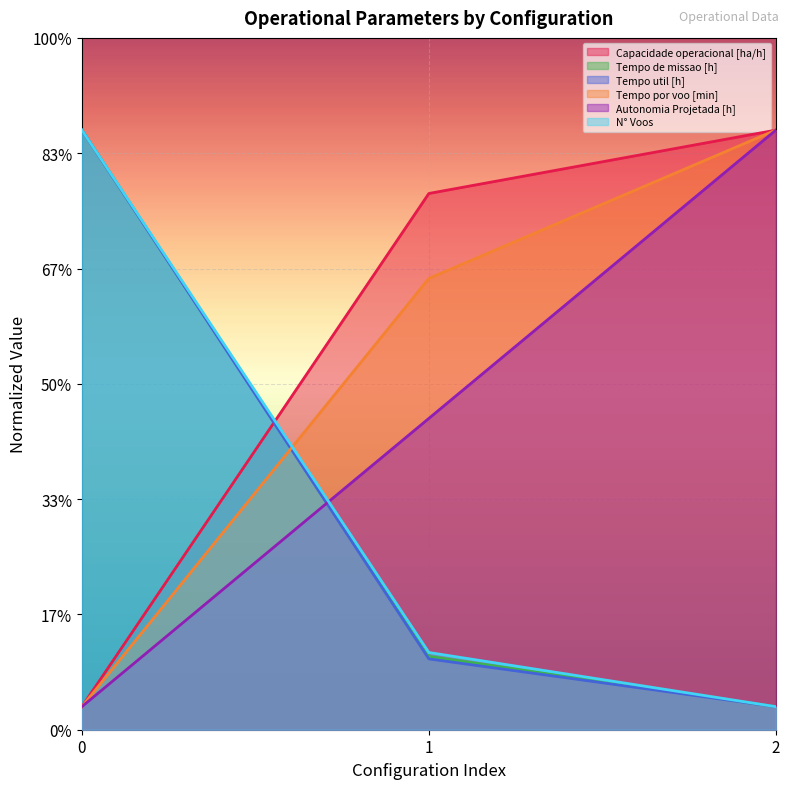

How many lines are shown in the chart?

6